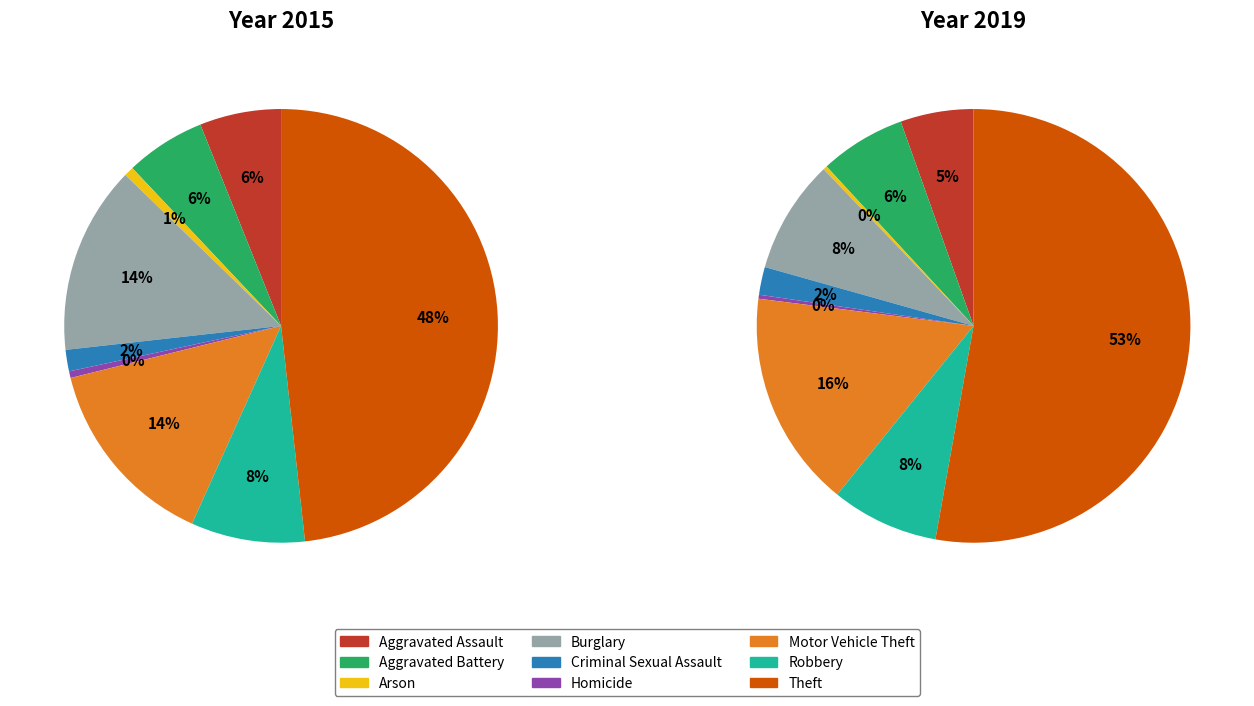

True or false: Aggravated Battery accounts for 6% of the total.

True